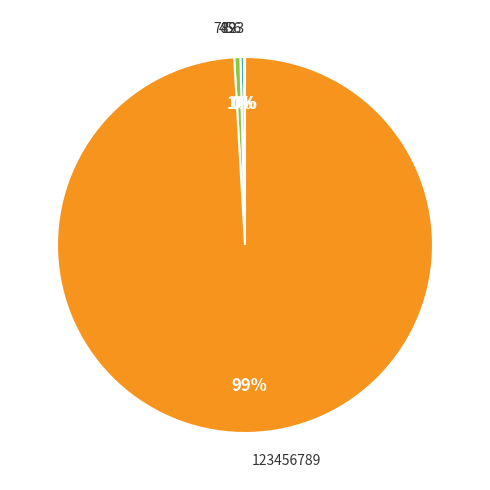

To the nearest percent, what portion does 789 represent?

1%